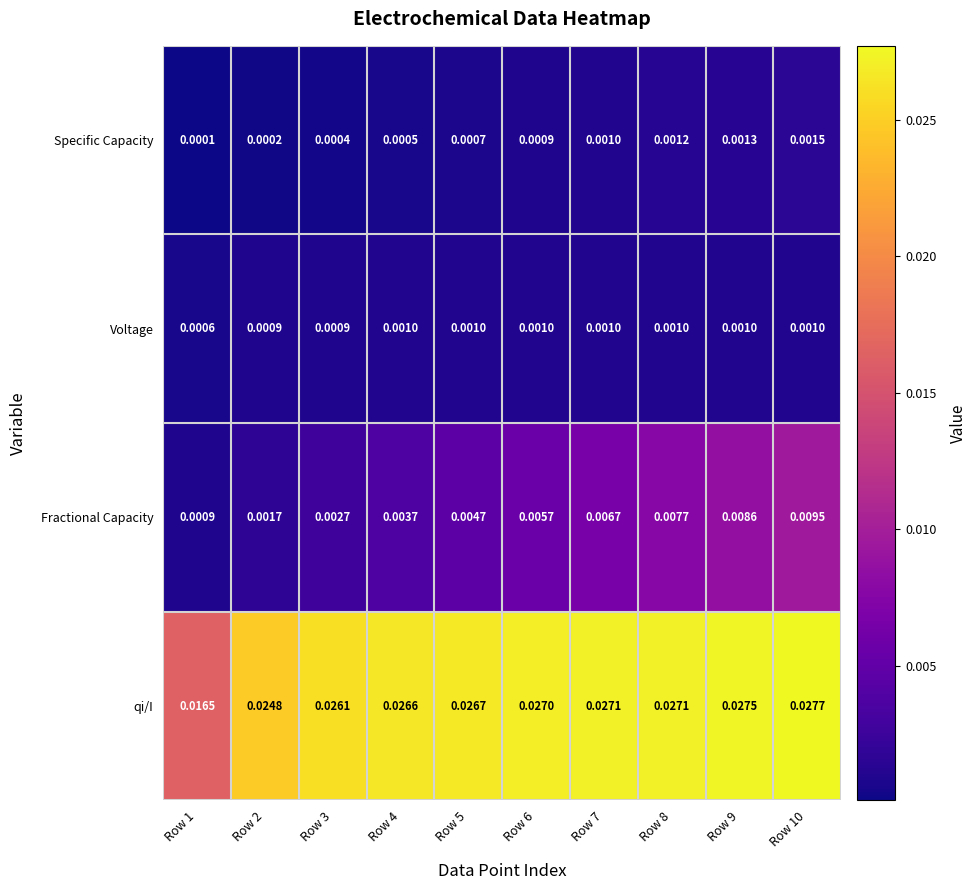

Between Row 5 and Row 9, which series saw the biggest shift?

Fractional Capacity